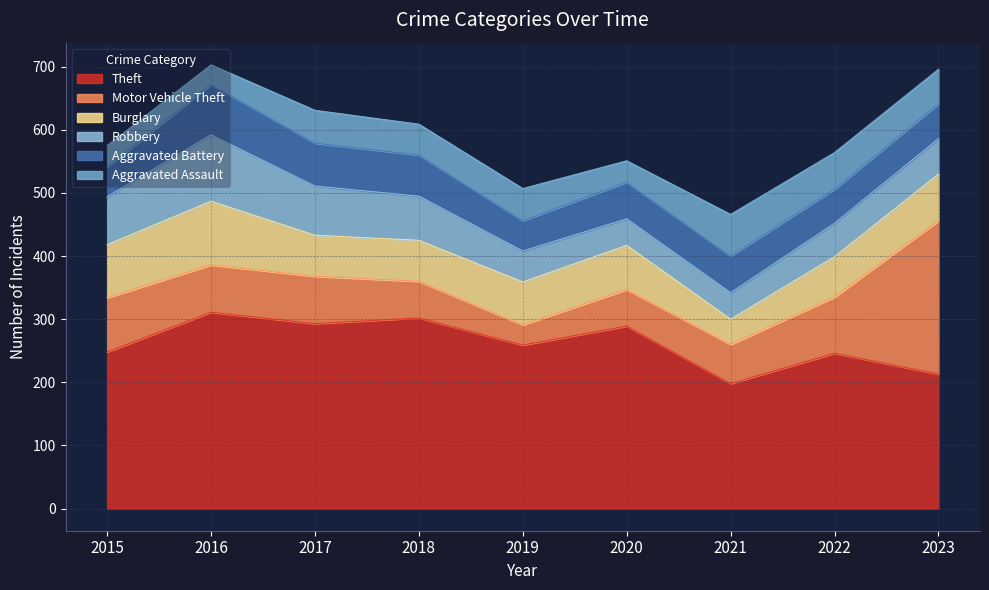

How many series are shown in this chart?

6